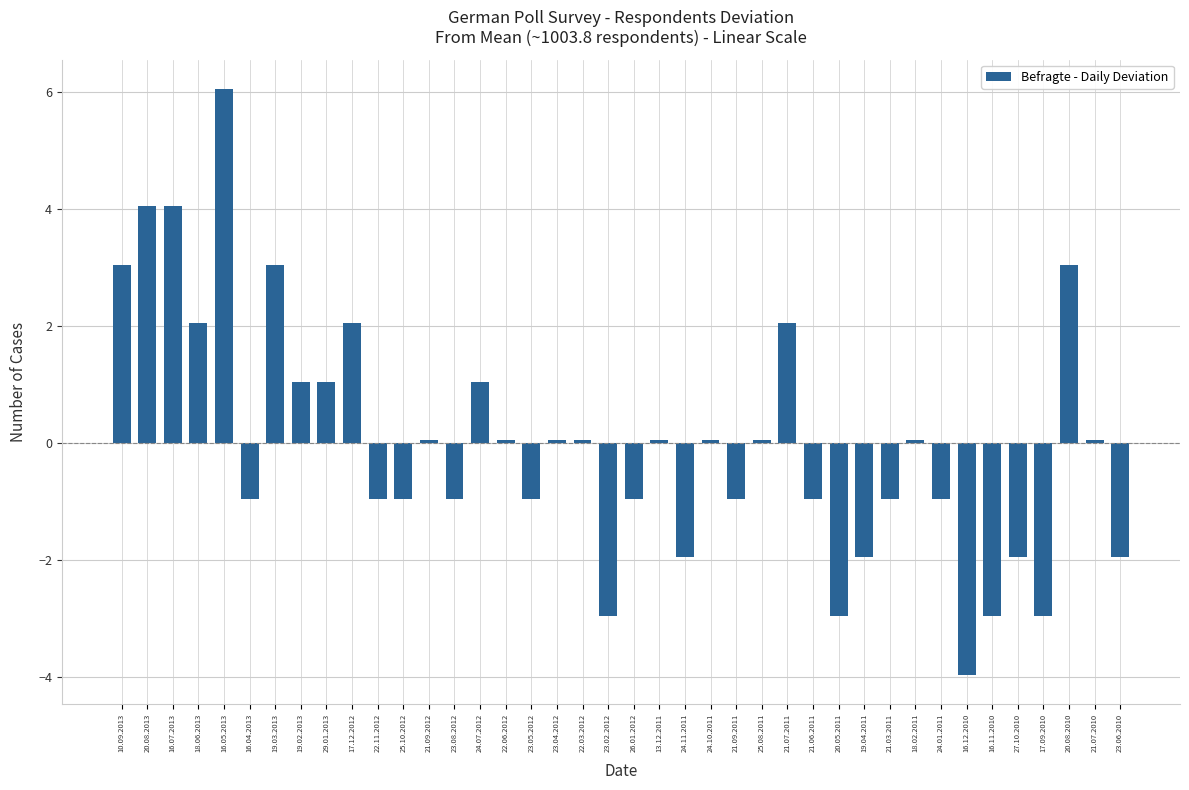

What position from the left is 24.10.2011?

24